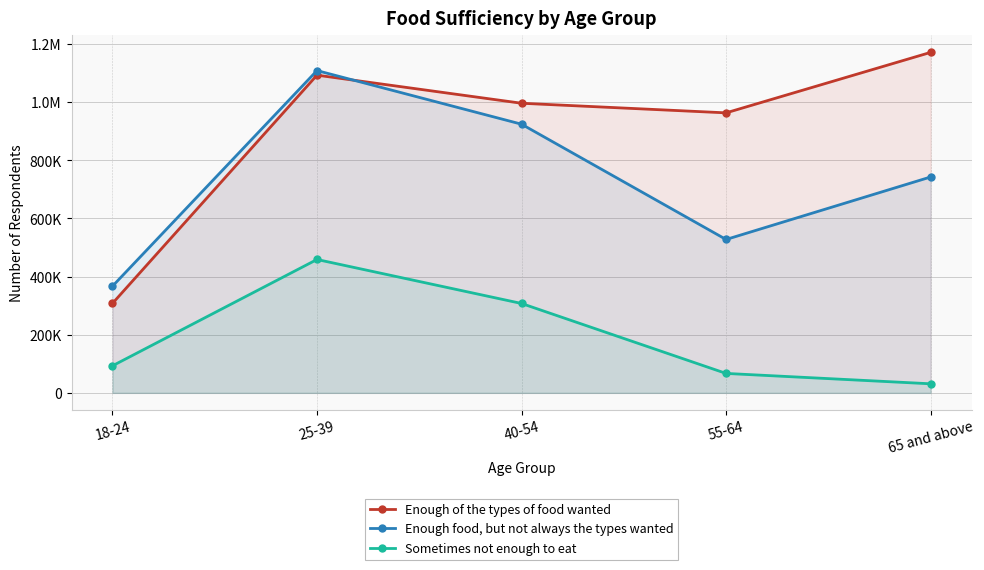

At which label does Sometimes not enough to eat reach its peak?

25-39